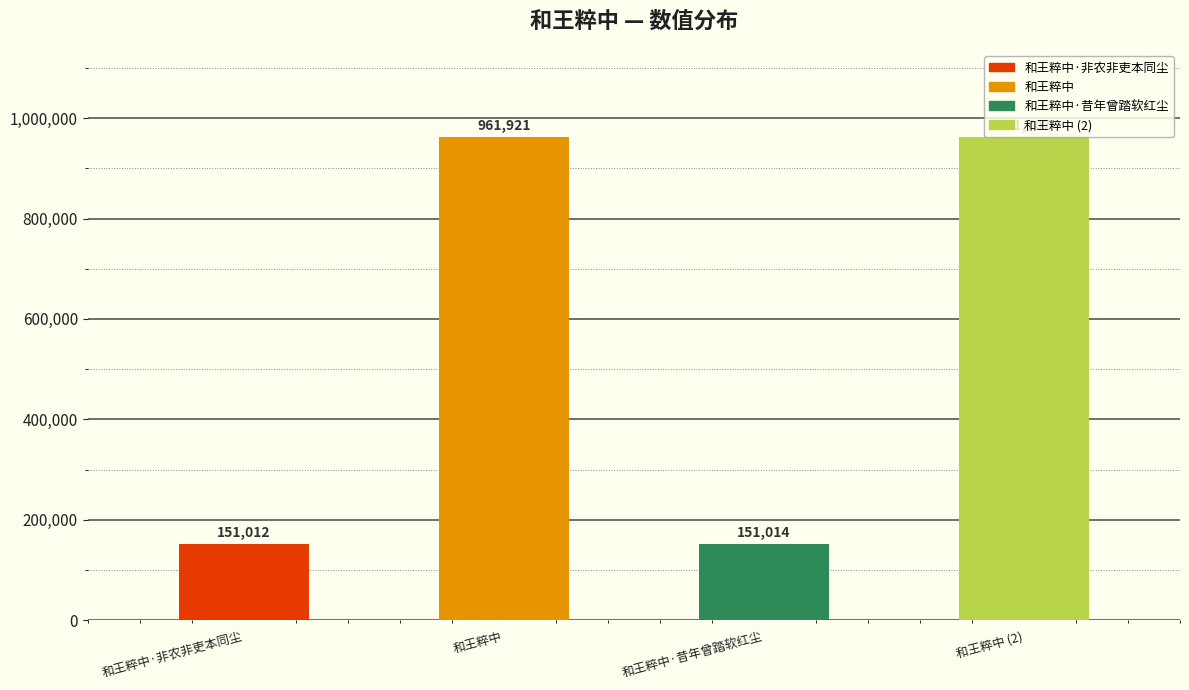

List the labels in order of value, smallest first.

和王粹中·非农非吏本同尘, 和王粹中·昔年曾踏软红尘, 和王粹中, 和王粹中